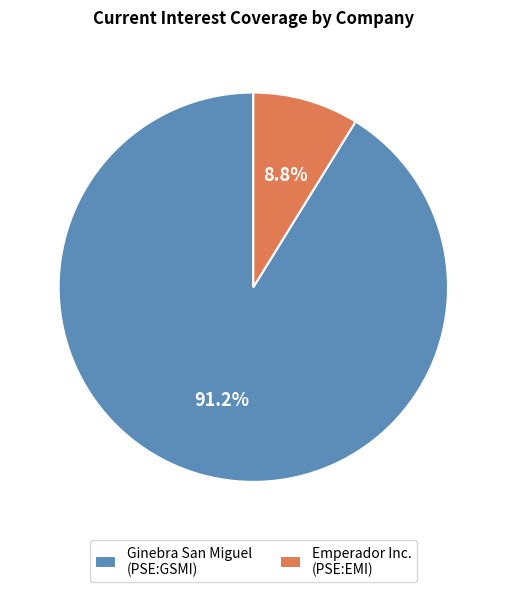

How many segments does this pie chart have?

2